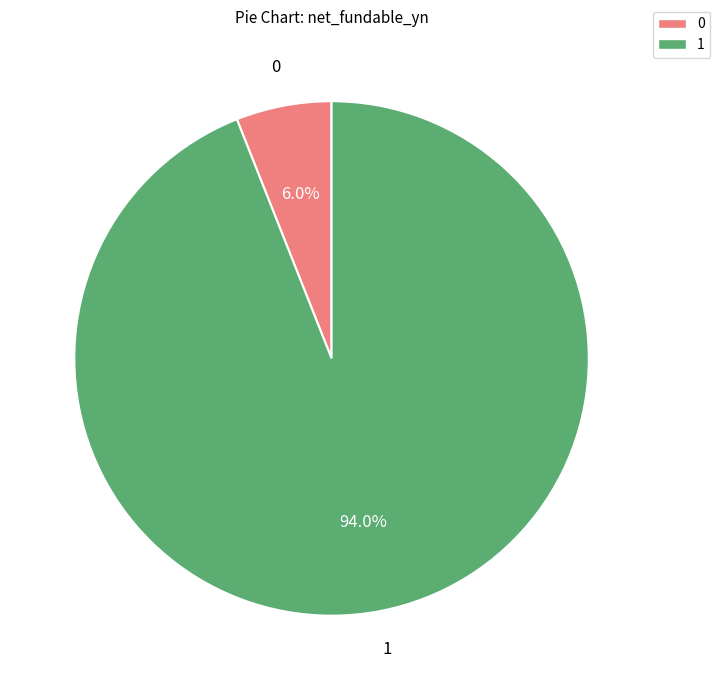

Does any single category account for the majority?

Yes